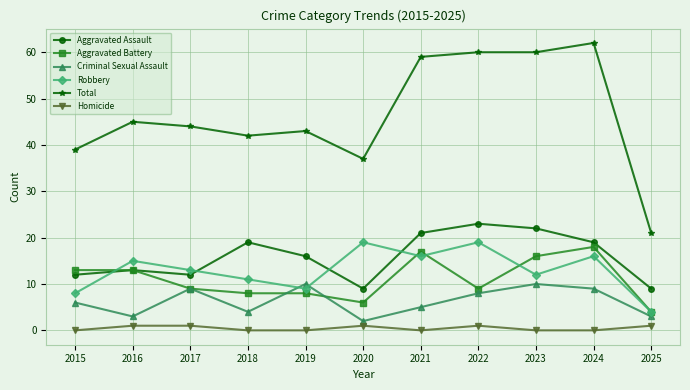

Reading right to left, list all the values displayed in this chart.

Aggravated Assault: 9	19	22	23	21	9	16	19	12	13	12
Aggravated Battery: 4	18	16	9	17	6	8	8	9	13	13
Criminal Sexual Assault: 3	9	10	8	5	2	10	4	9	3	6
Robbery: 4	16	12	19	16	19	9	11	13	15	8
Total: 21	62	60	60	59	37	43	42	44	45	39
Homicide: 1	0	0	1	0	1	0	0	1	1	0